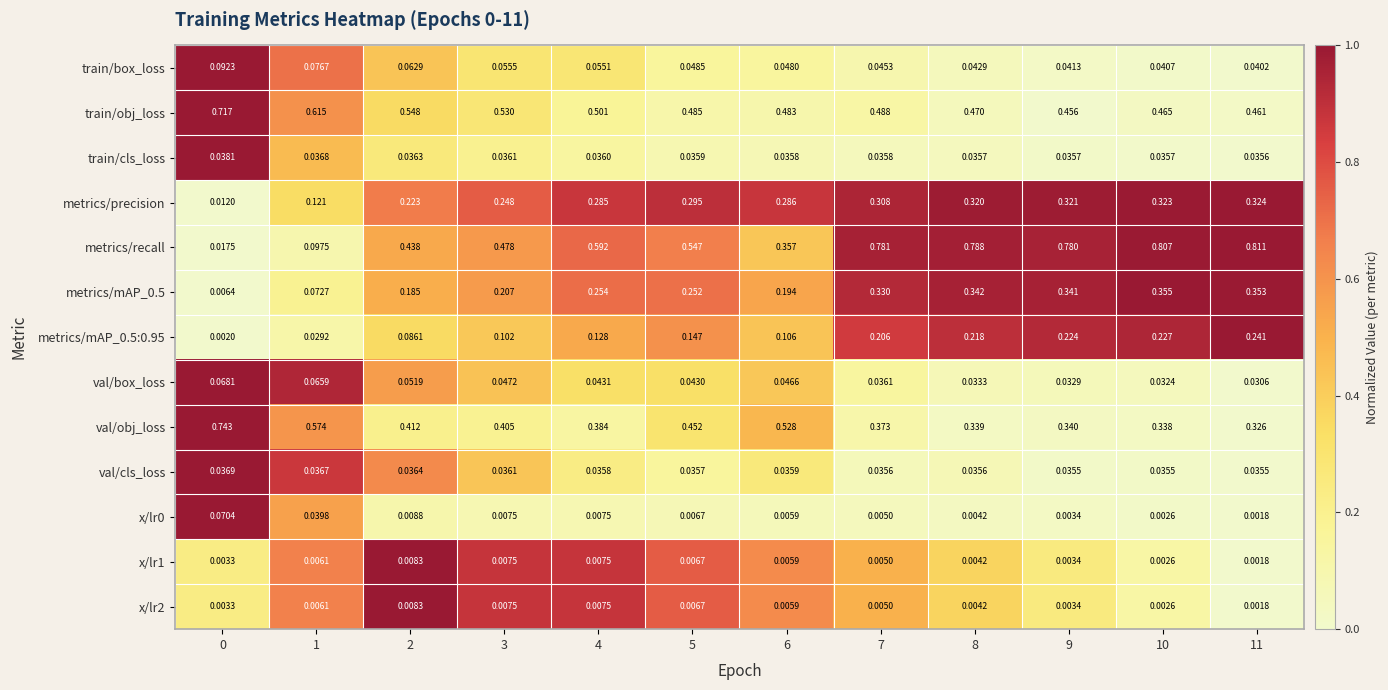

Count the number of data series in this chart.

13